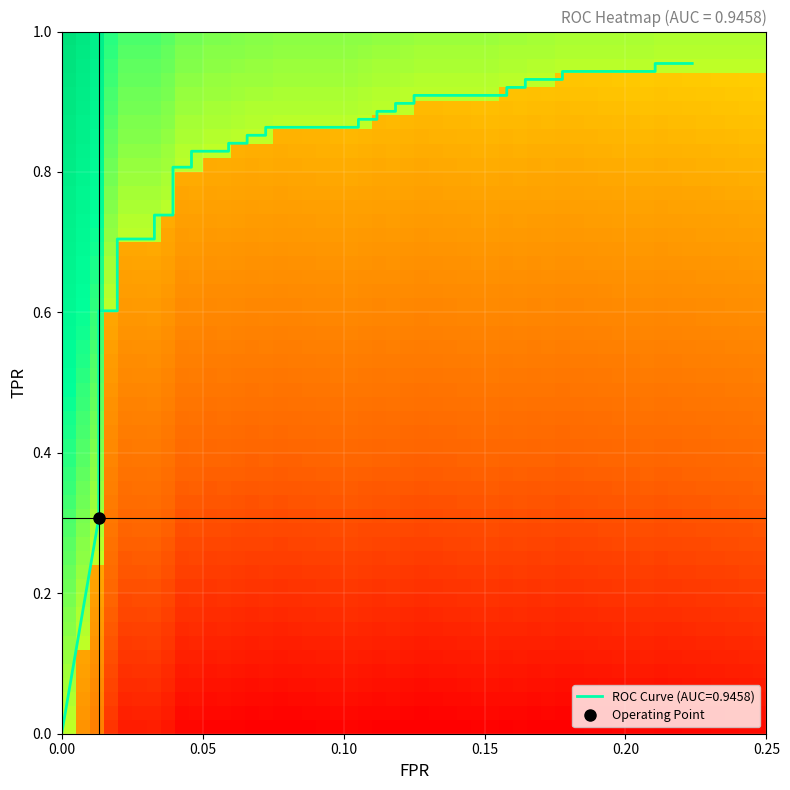

Reading right to left, extract all data points from this chart.

fpr: 0.2	0.2	0.2	0.2	0.2	0.2	0.2	0.2	0.2	0.1	0.1	0.1	0.1	0.1	0.1	0.1	0.1	0.1	0.1	0.1	0.1	0.1	0.1	0.0	0.0	0.0	0.0	0.0	0.0	0.0	0.0	0.0	0.0	0.0	0.0	0.0	0.0	0.0	0.0	0.0
tpr: 1.0	1.0	0.9	0.9	0.9	0.9	0.9	0.9	0.9	0.9	0.9	0.9	0.9	0.9	0.9	0.9	0.9	0.9	0.9	0.9	0.8	0.8	0.8	0.8	0.8	0.8	0.7	0.7	0.7	0.7	0.6	0.6	0.6	0.6	0.5	0.4	0.4	0.4	0.3	0.0
roc_auc: 0.9	0.9	0.9	0.9	0.9	0.9	0.9	0.9	0.9	0.9	0.9	0.9	0.9	0.9	0.9	0.9	0.9	0.9	0.9	0.9	0.9	0.9	0.9	0.9	0.9	0.9	0.9	0.9	0.9	0.9	0.9	0.9	0.9	0.9	0.9	0.9	0.9	0.9	0.9	0.9